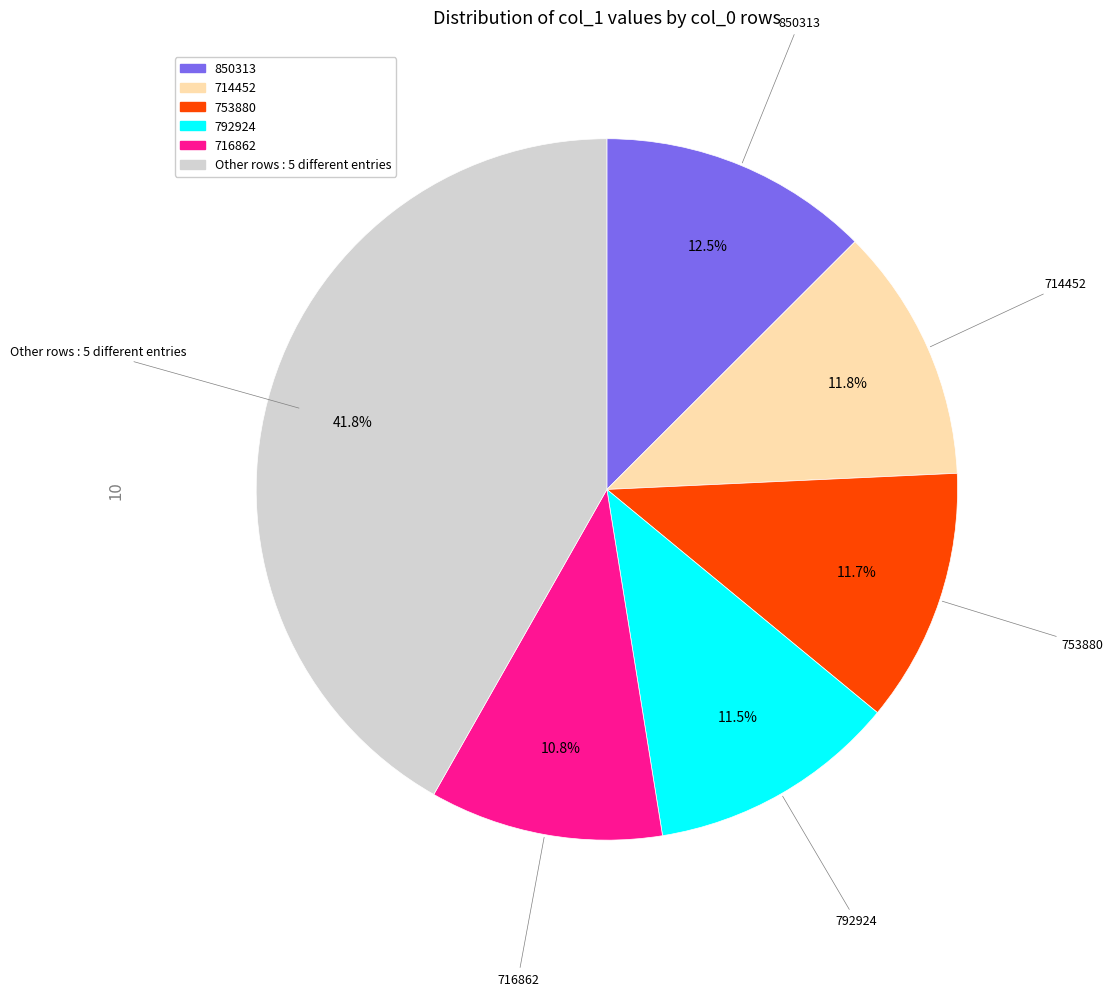

Is there a majority slice in this chart?

No